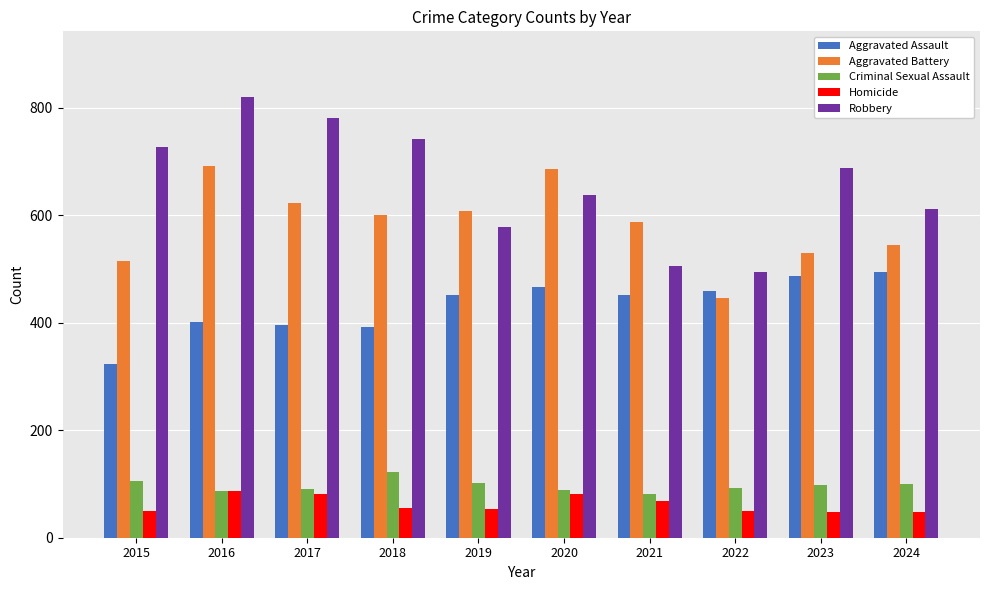

What is the total value across all series at 2021?

1695